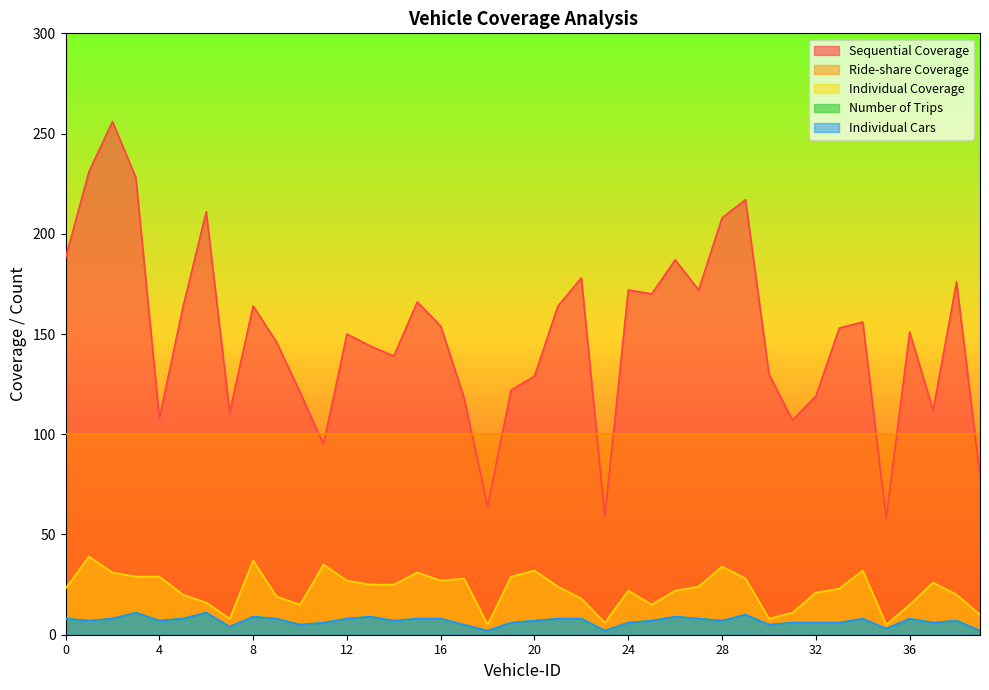

What is the spread (max minus min) of values at 34?

148